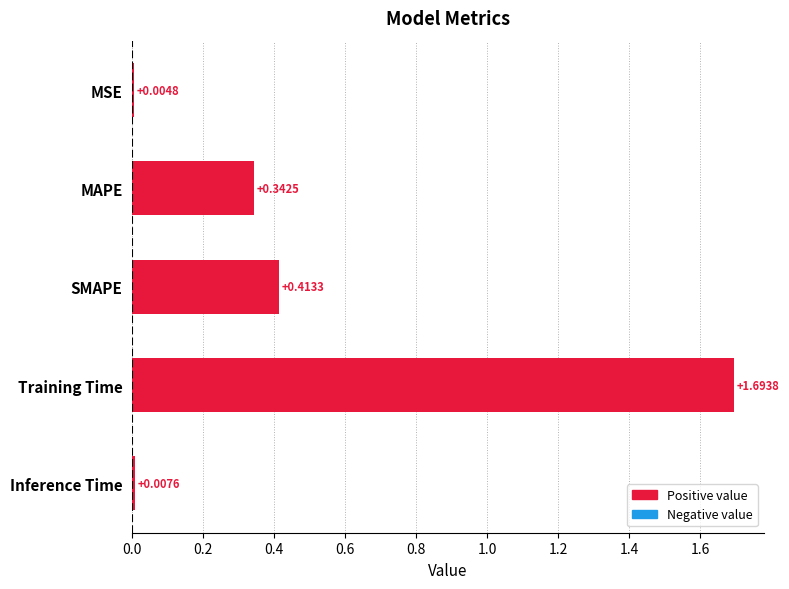

At which label is the value closest to 0?

MSE